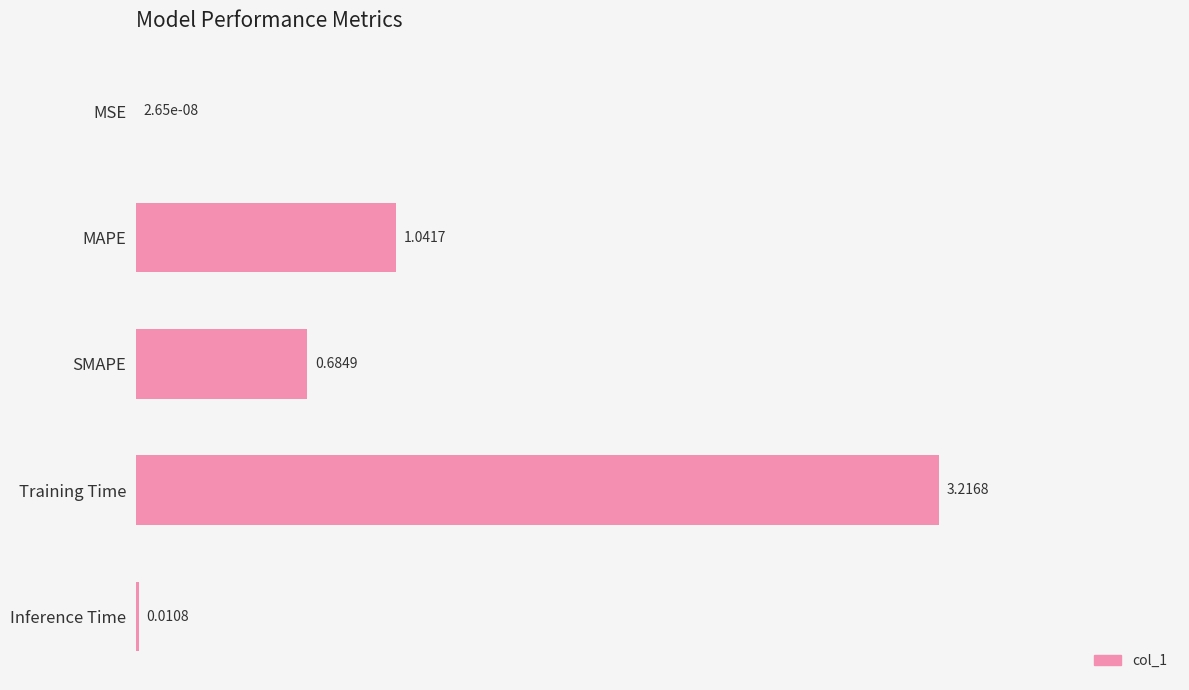

What is the sum of all values?

5.0